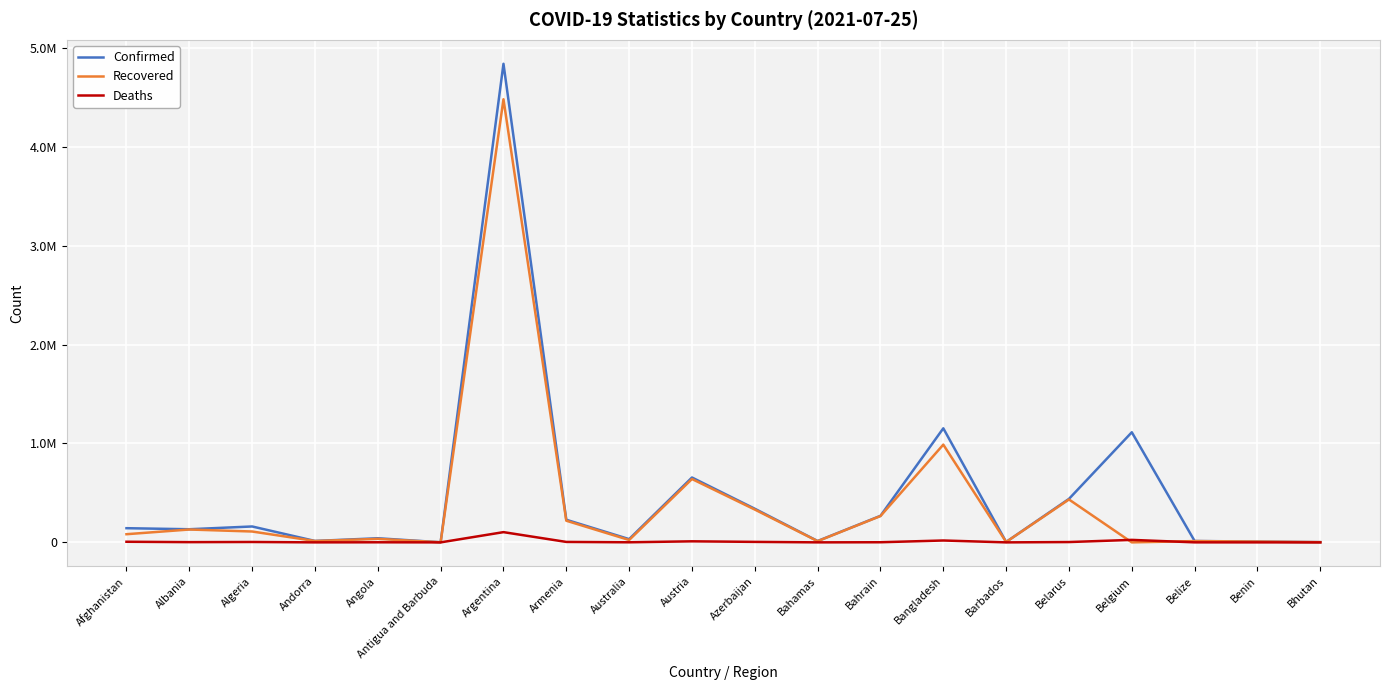

Which series has the largest range (max minus min)?

Confirmed